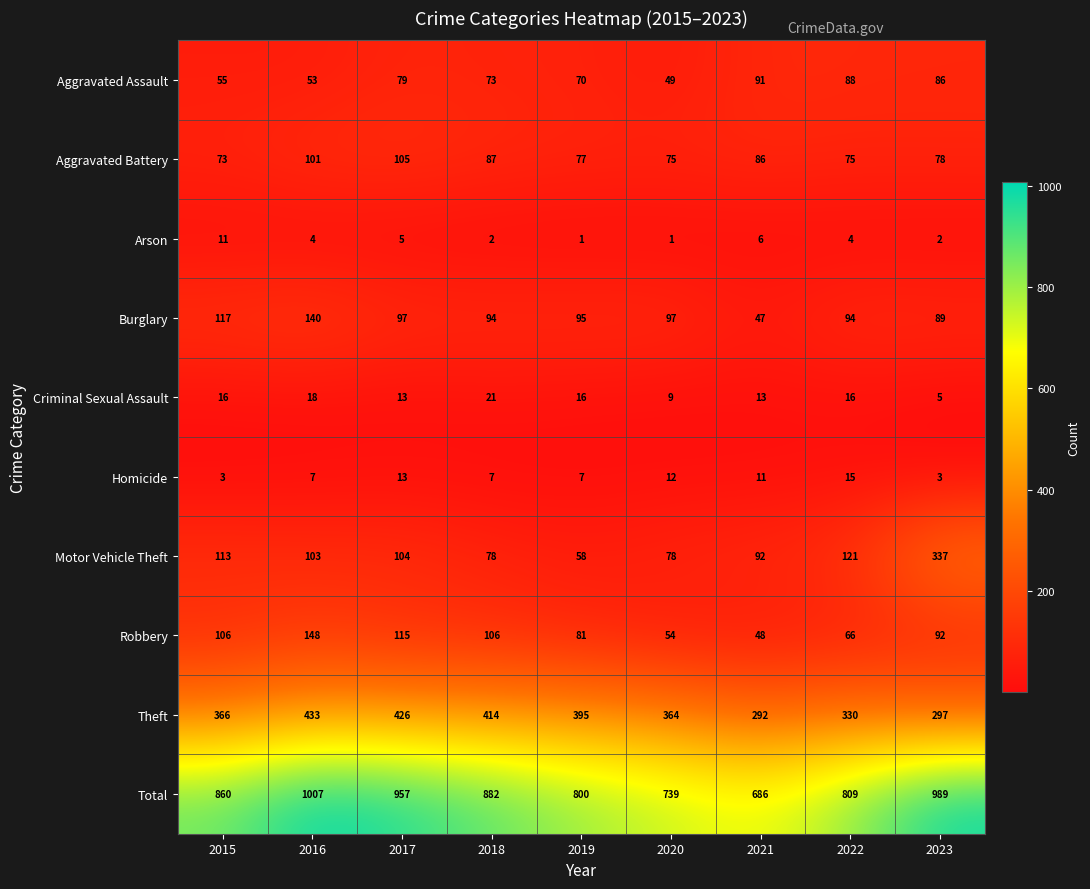

Which series has the largest range (max minus min)?

Total